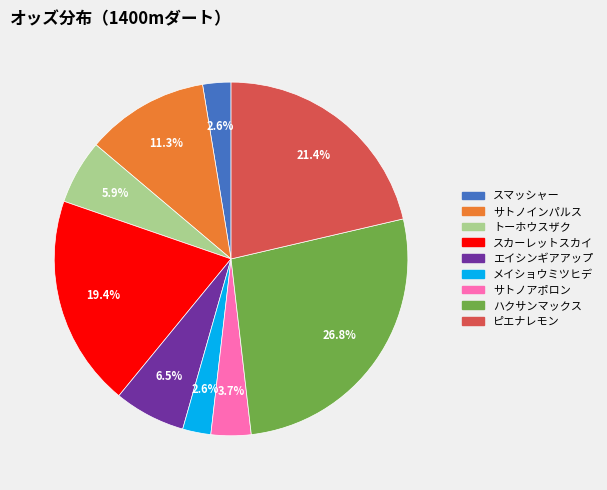

How many segments does this pie chart have?

9